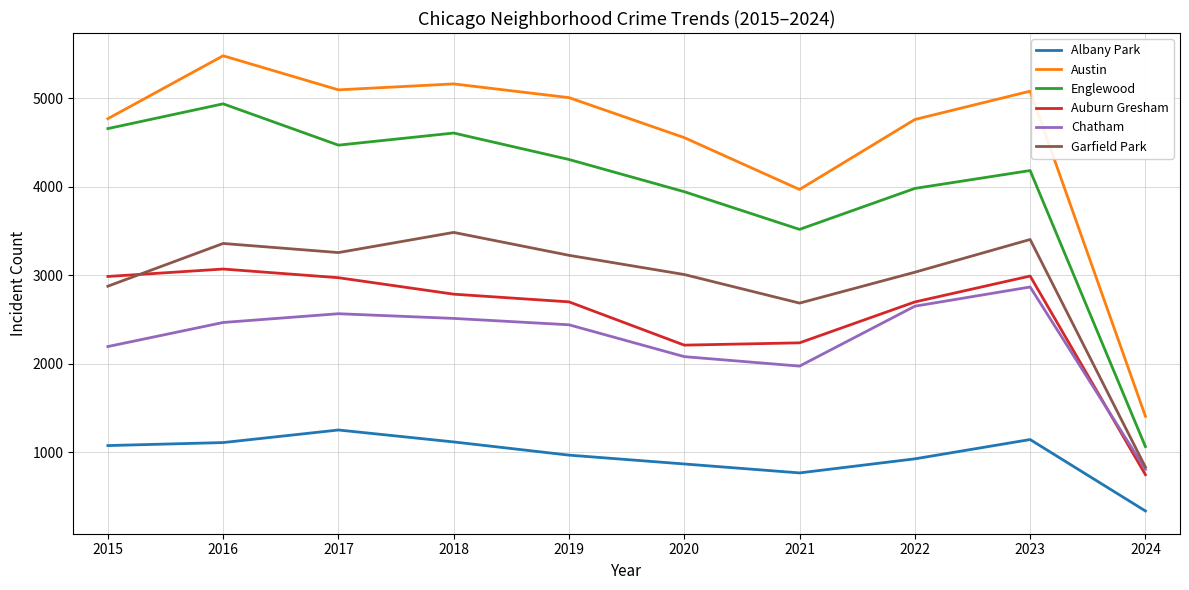

What is the difference between the highest and lowest values at 2016?

4371